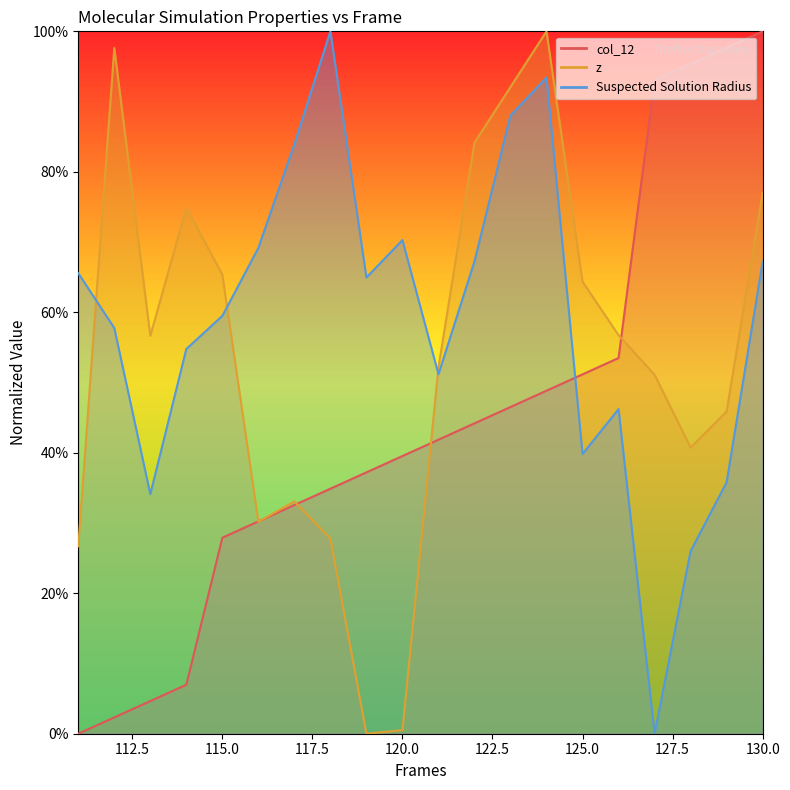

Reading left to right, what are all the values shown in this chart?

col_12: 111=0.0	112=2.3	113=4.7	114=7.0	115=27.9	116=30.2	117=32.6	118=34.9	119=37.2	120=39.5	121=41.9	122=44.2	123=46.5	124=48.8	125=51.2	126=53.5	127=93.0	128=95.3	129=97.7	130=100.0
z: 111=26.7	112=97.6	113=56.7	114=74.9	115=65.4	116=30.2	117=33.1	118=27.8	119=0.0	120=0.5	121=52.2	122=84.1	123=92.1	124=100.0	125=64.4	126=56.7	127=51.1	128=40.7	129=45.9	130=77.0
Suspected Solution Radius: 111=65.6	112=57.8	113=34.1	114=54.8	115=59.5	116=69.2	117=83.9	118=100.0	119=65.0	120=70.3	121=51.2	122=67.2	123=88.0	124=93.4	125=39.8	126=46.2	127=0.0	128=26.0	129=35.8	130=67.2